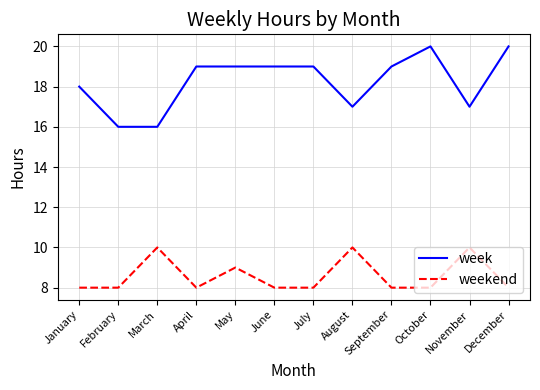

What is the approximate value of week at August?

17